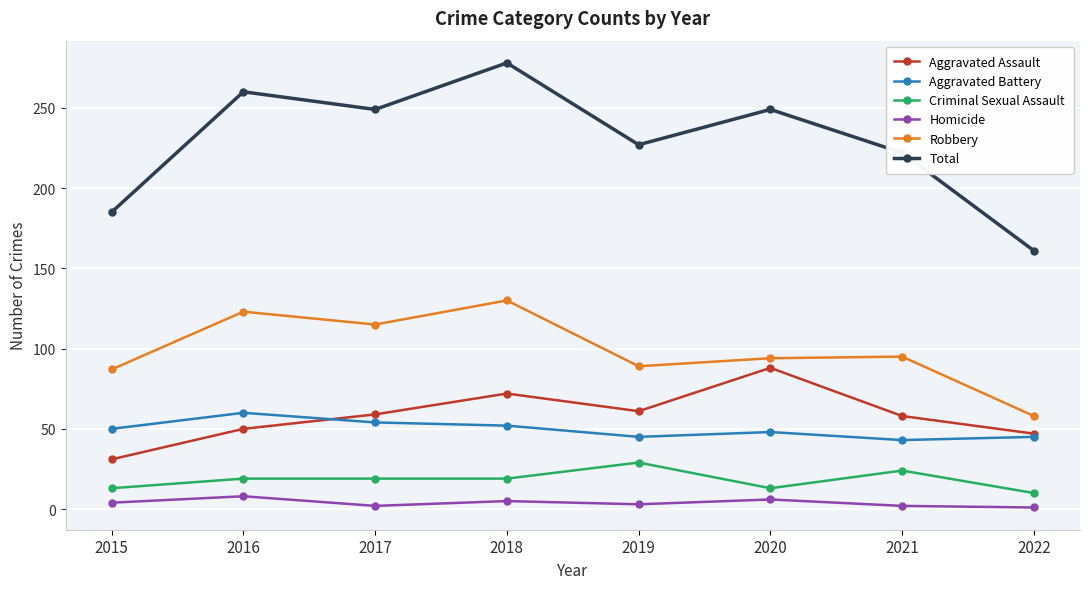

What is the total value across all series at 2022?

322